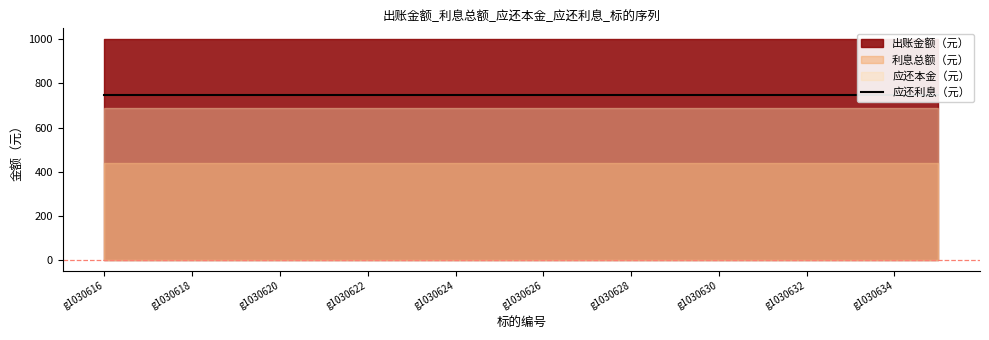

How many series are shown in this chart?

4